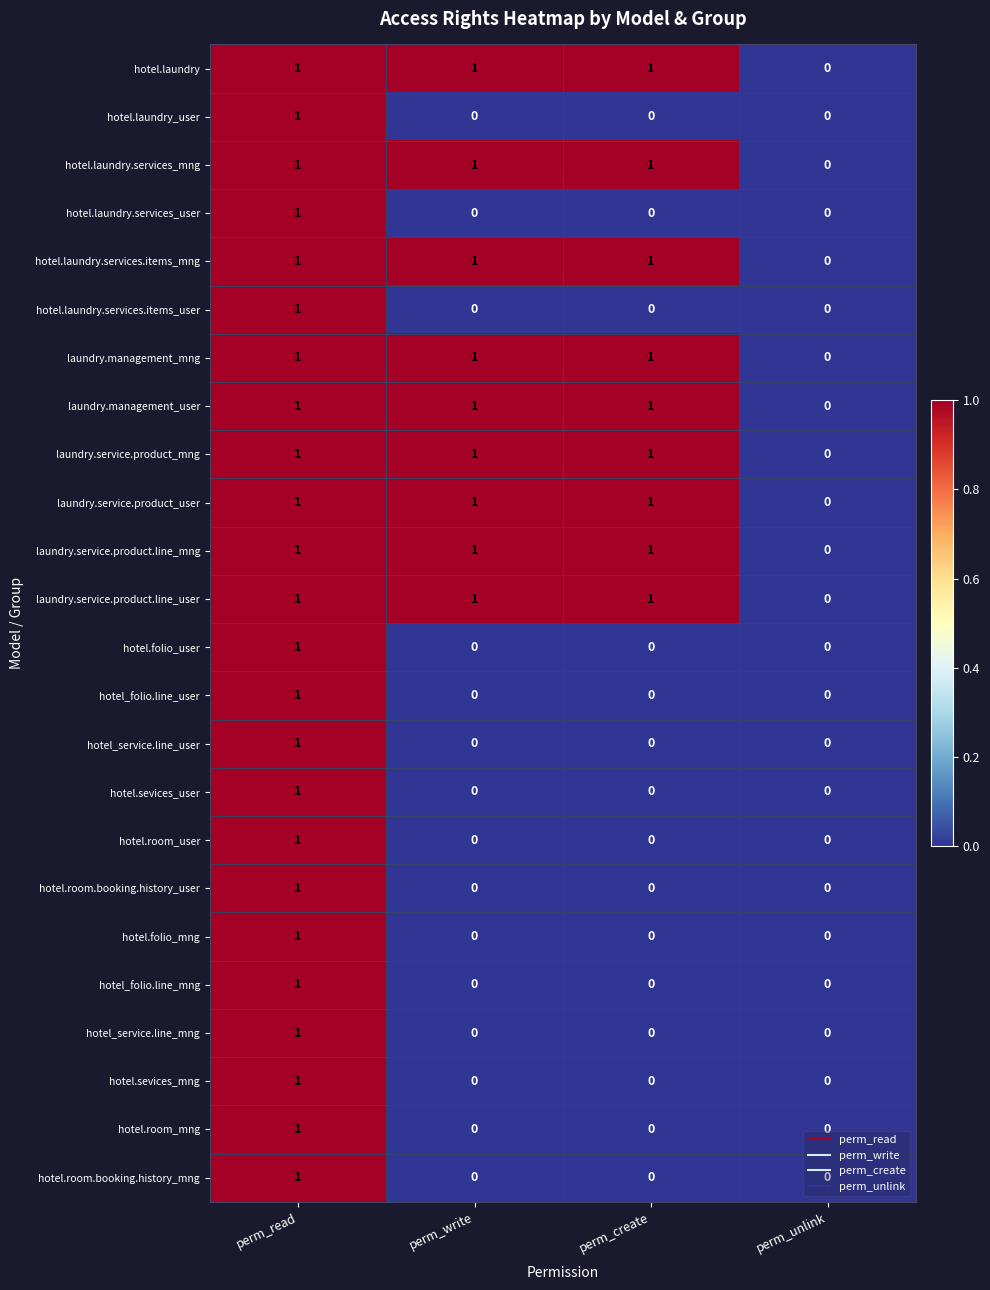

How many hotel.laundry_user values are between 0 and 1?

4